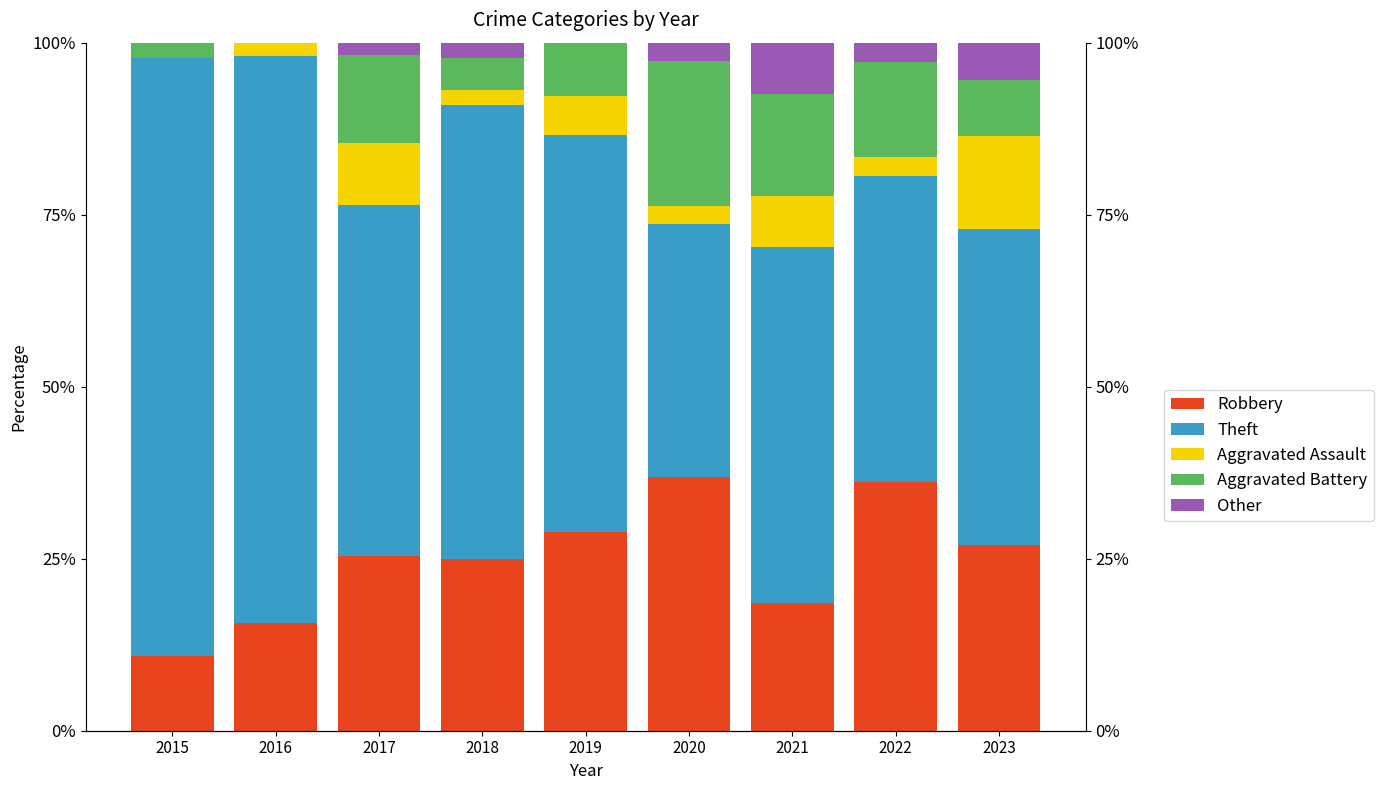

Rank the series at 2015 from lowest to highest value.

Aggravated Assault, Other, Aggravated Battery, Robbery, Theft